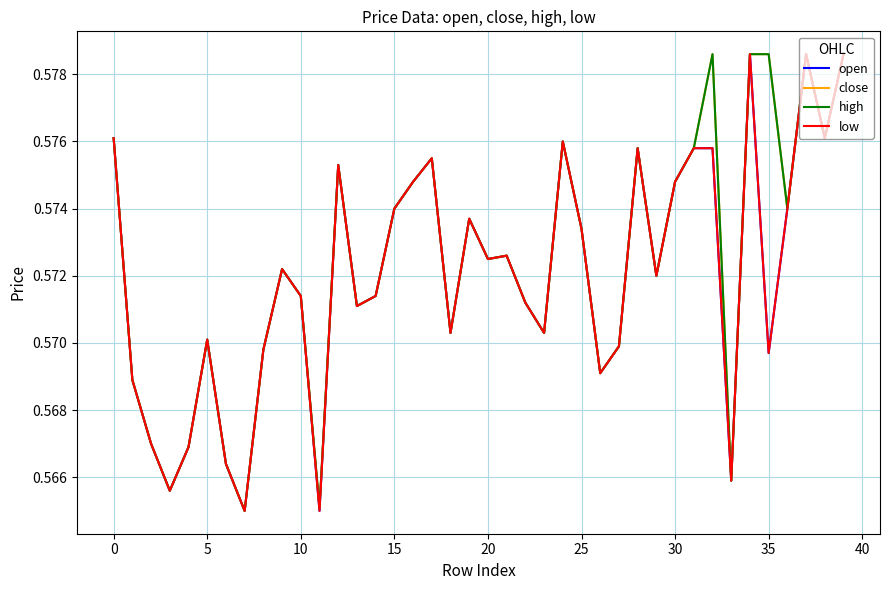

Does the chart display data point markers on the line(s)?

No